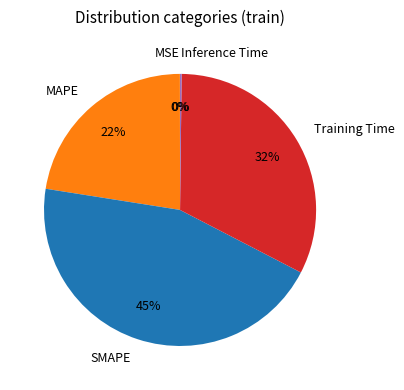

Does any single category account for the majority?

No